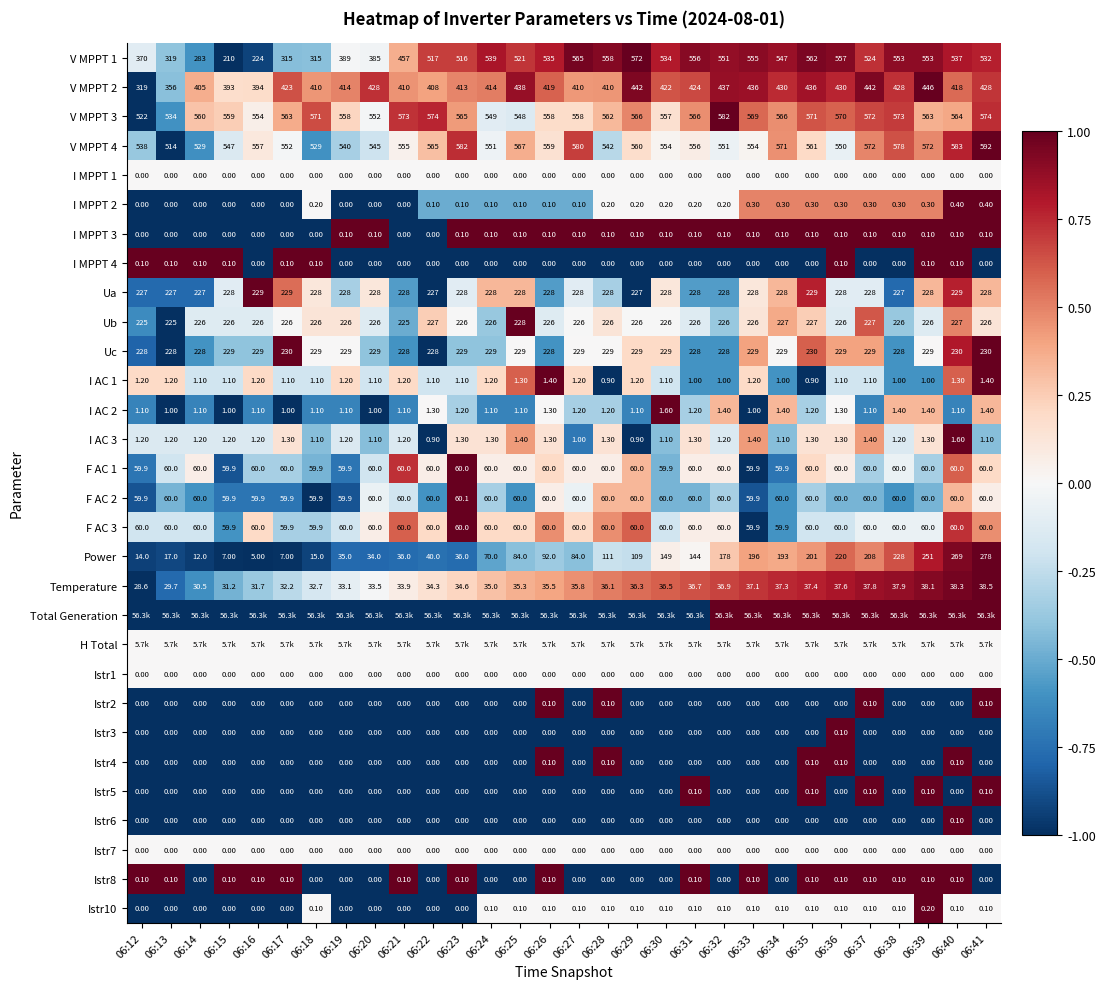

Is the value of F AC 2 at 06:32 greater than the value of Power at 06:25?

No